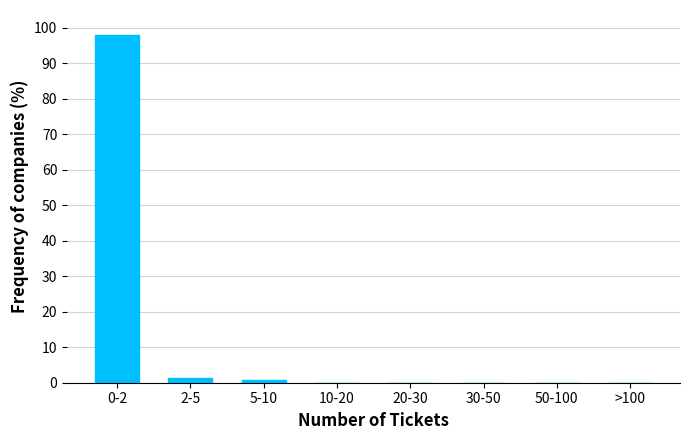

Reading right to left, what are all the values shown in this chart?

>100=0.0	50-100=0.0	30-50=0.0	20-30=0.0	10-20=0.0	5-10=0.7	2-5=1.3	0-2=98.0